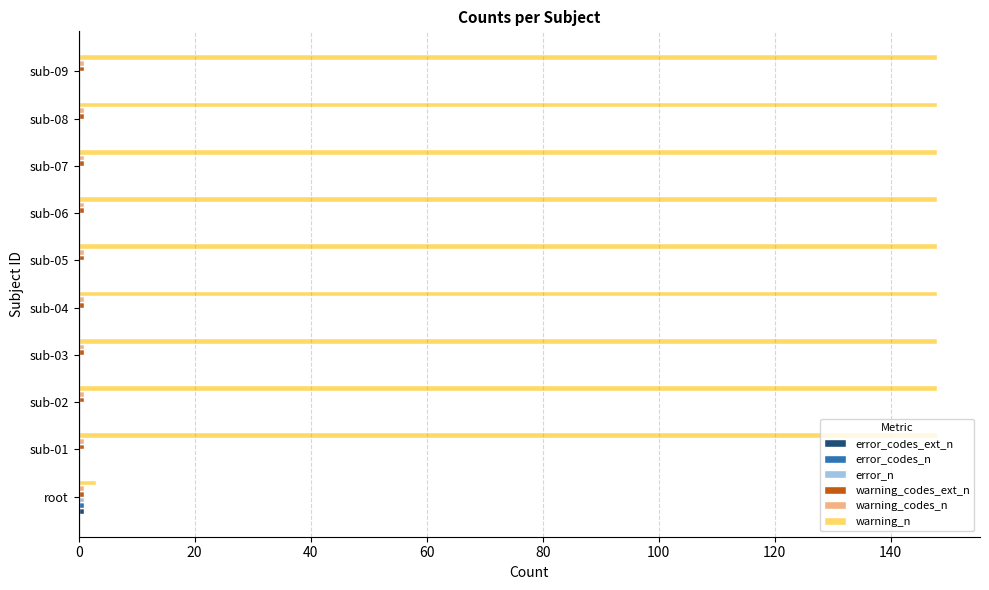

Which series has the largest total across all categories?

warning_n